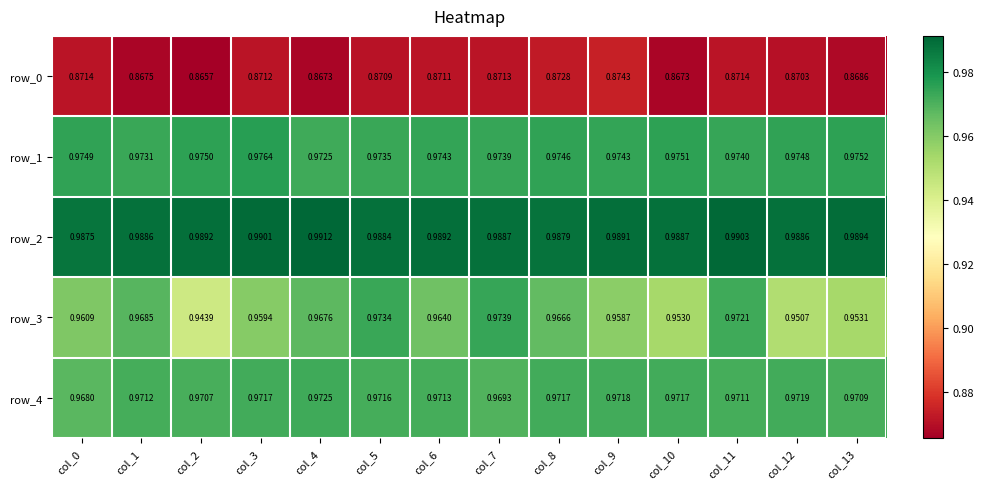

What is the sum of all row_0 values?

12.2